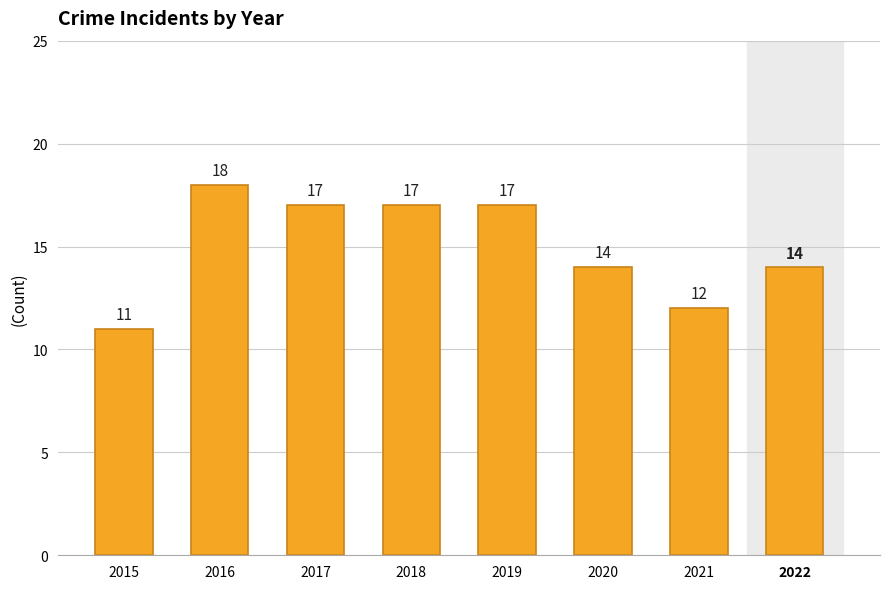

At which label does the data first exceed 17?

2016